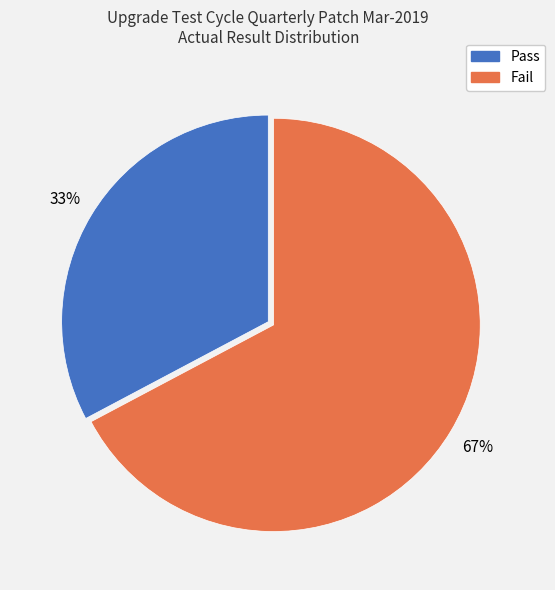

Combined, do Fail and Pass account for over 50%?

Yes